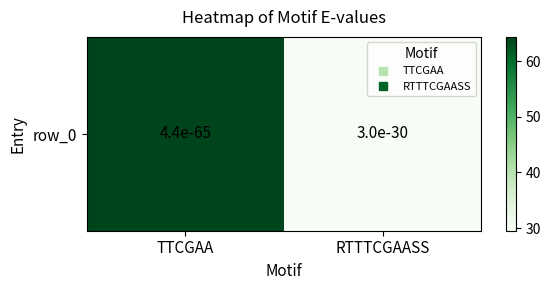

Reading right to left, list all the values displayed in this chart.

RTTTCGAASS=29.5	TTCGAA=64.4